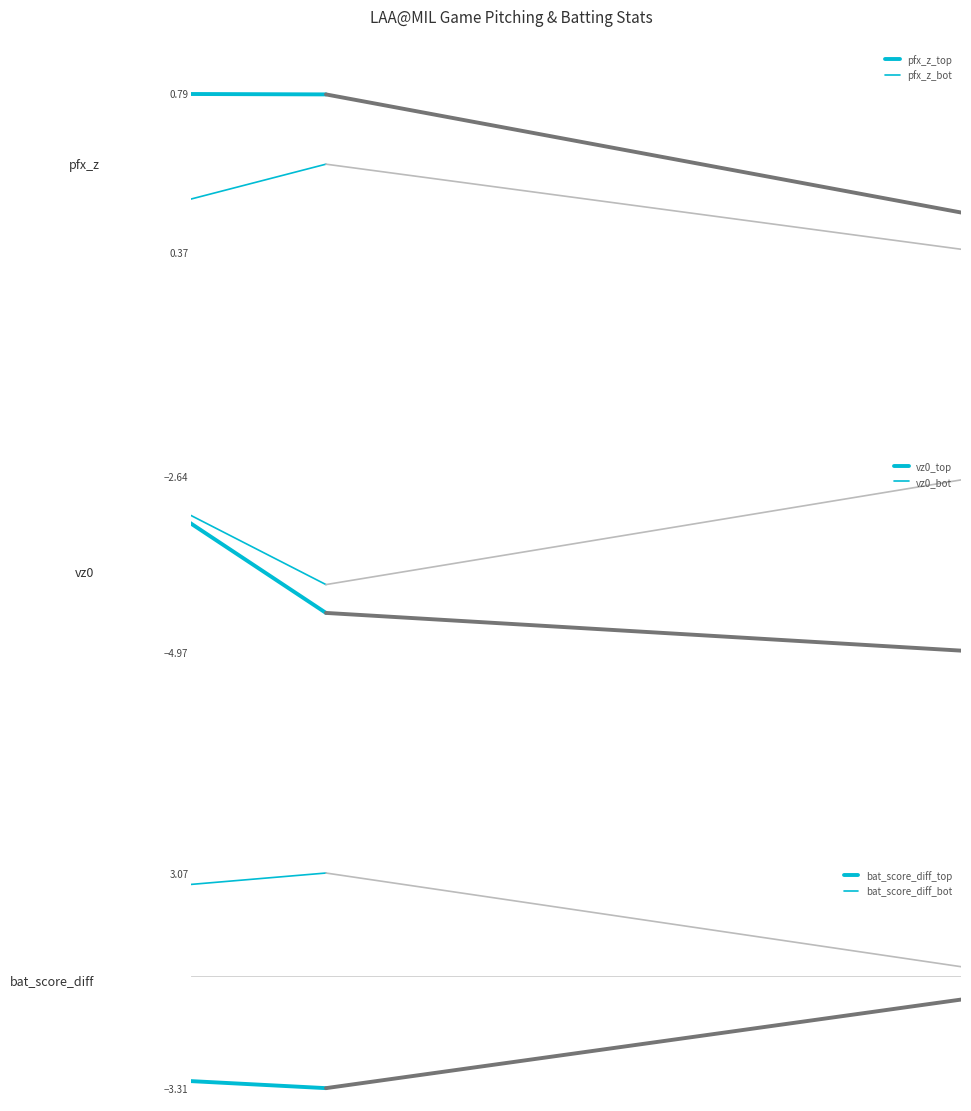

At which label is bat_score_diff_bot closest to 2?

776295